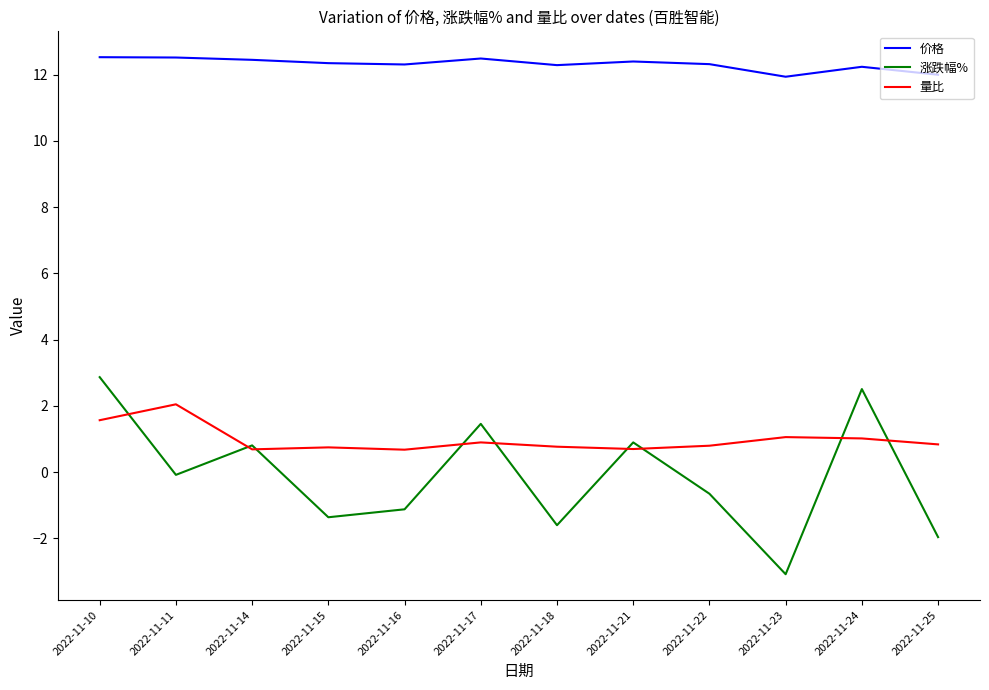

Between 2022-11-17 and 2022-11-22, which series saw the biggest shift?

涨跌幅%